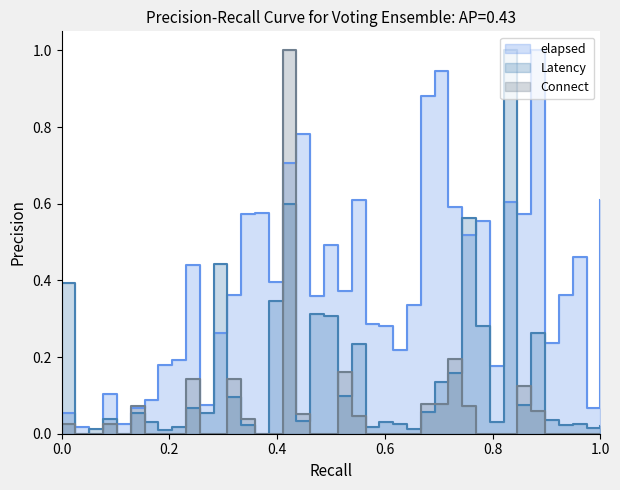

True or false: Connect and Latency intersect in this chart.

True